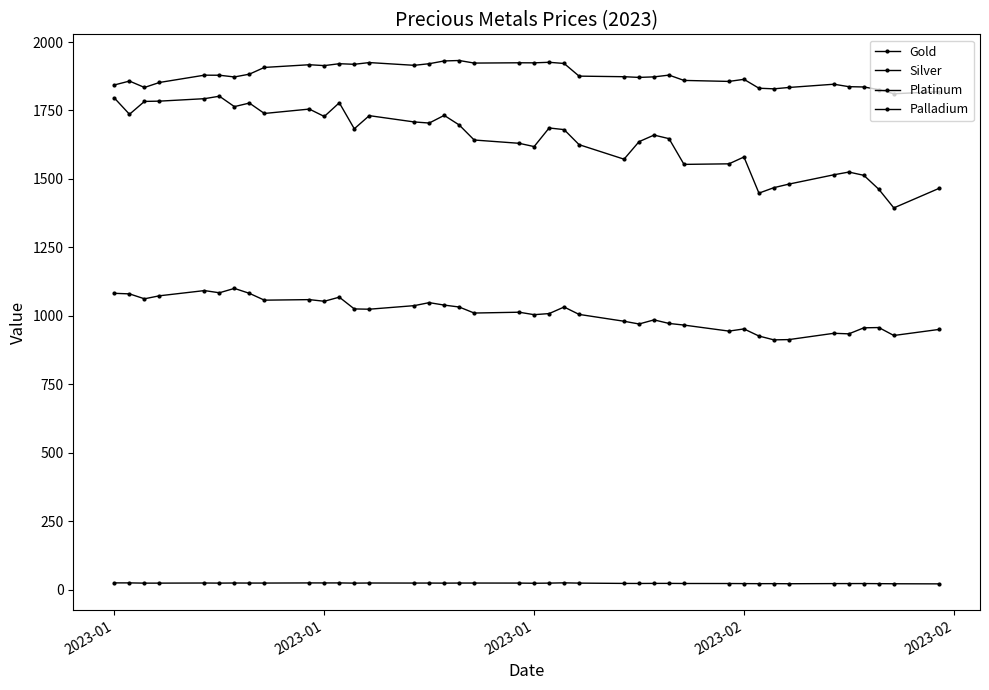

True or false: Palladium and Gold cross at least once.

False